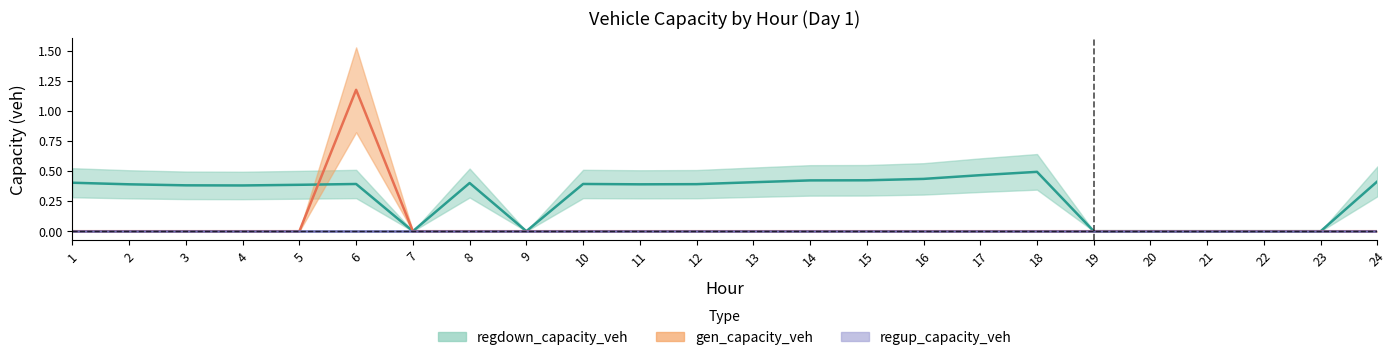

True or false: regdown_capacity_veh has more than 0 points higher than both neighbors.

True